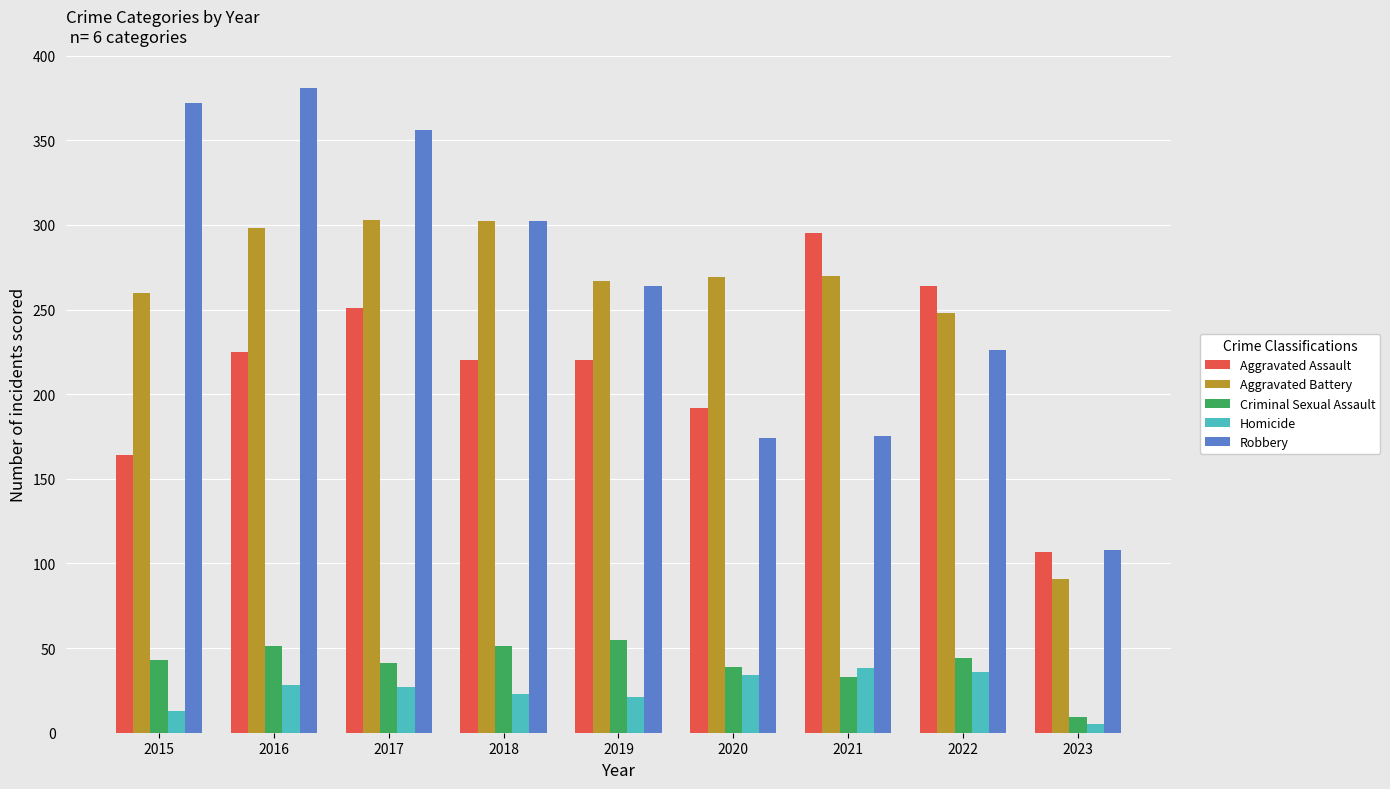

Are the bars horizontal?

No